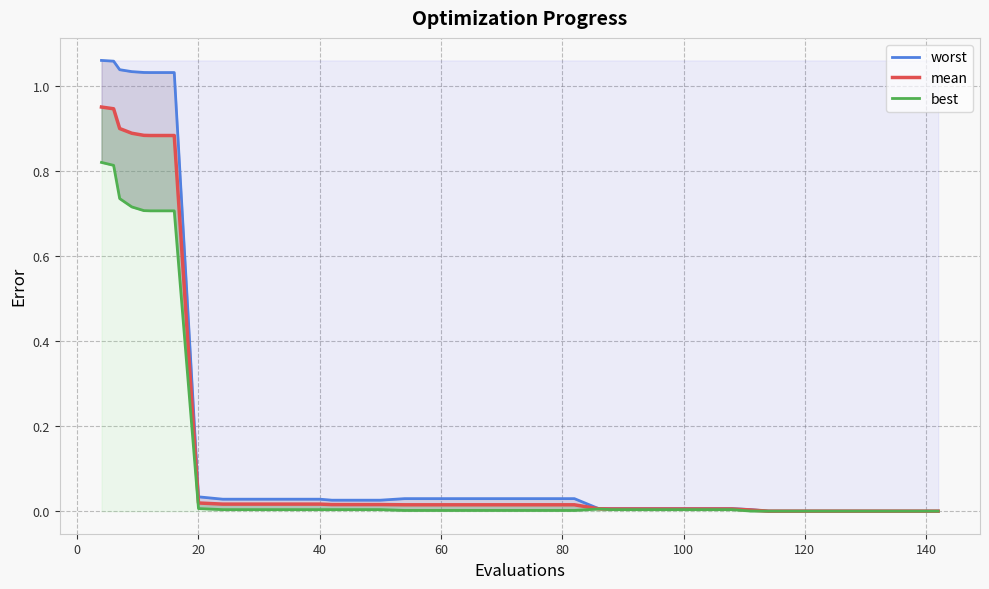

Which series has the widest spread of values?

worst